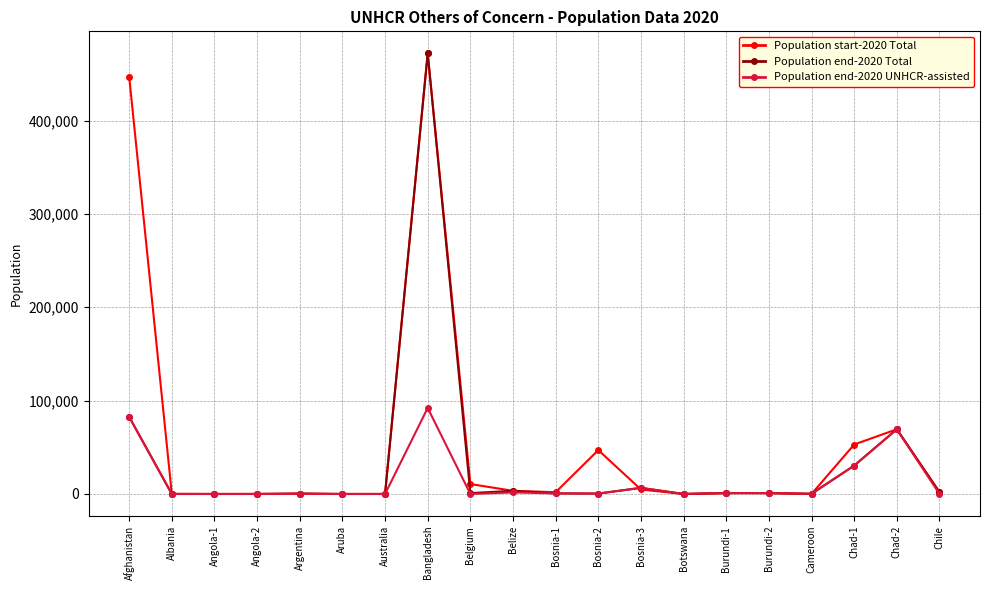

Which series has the largest total across all categories?

Population start-2020 Total